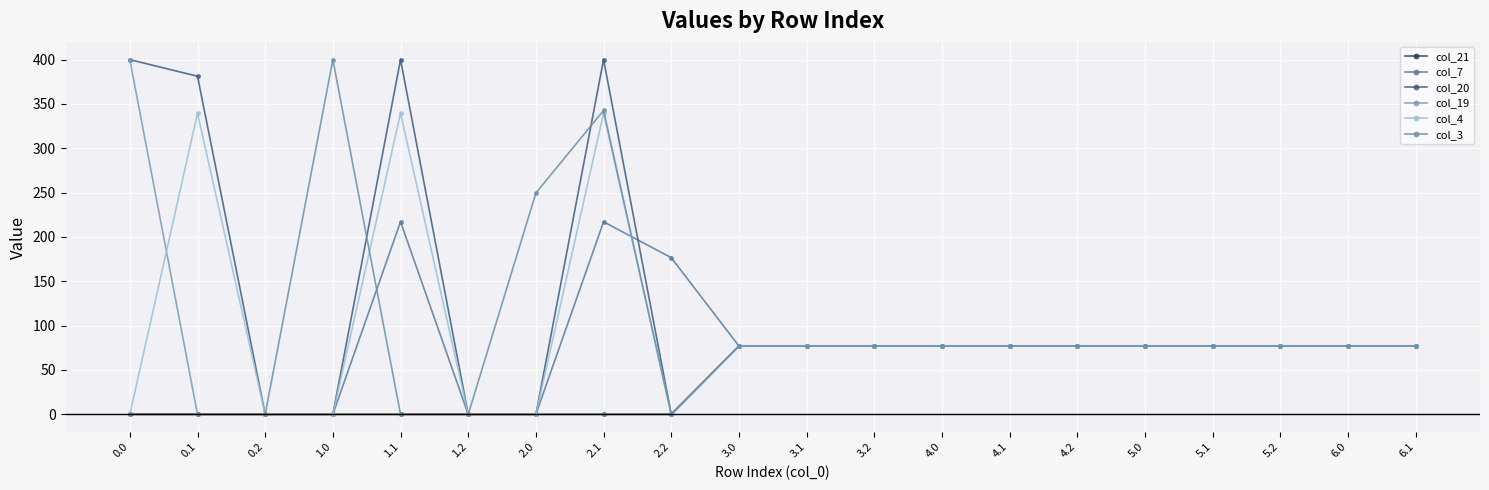

What is the value of the col_3 point at the 11th from the left?

77.0